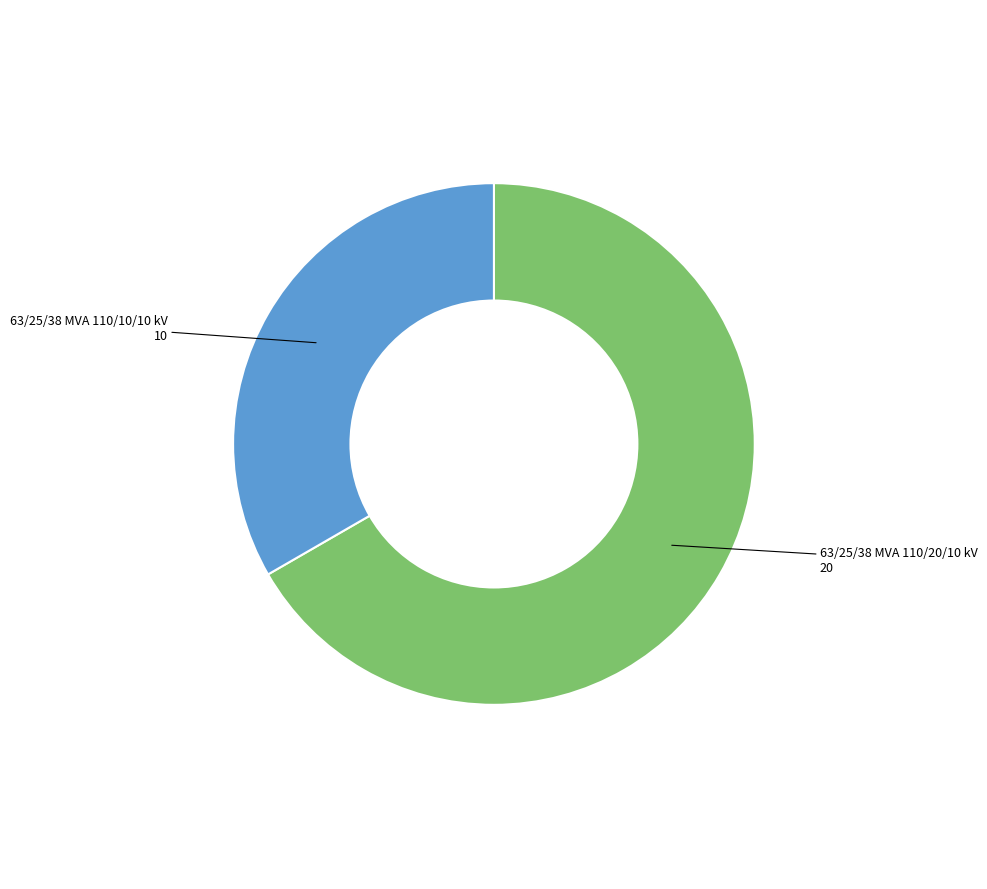

Does any single category account for the majority?

Yes